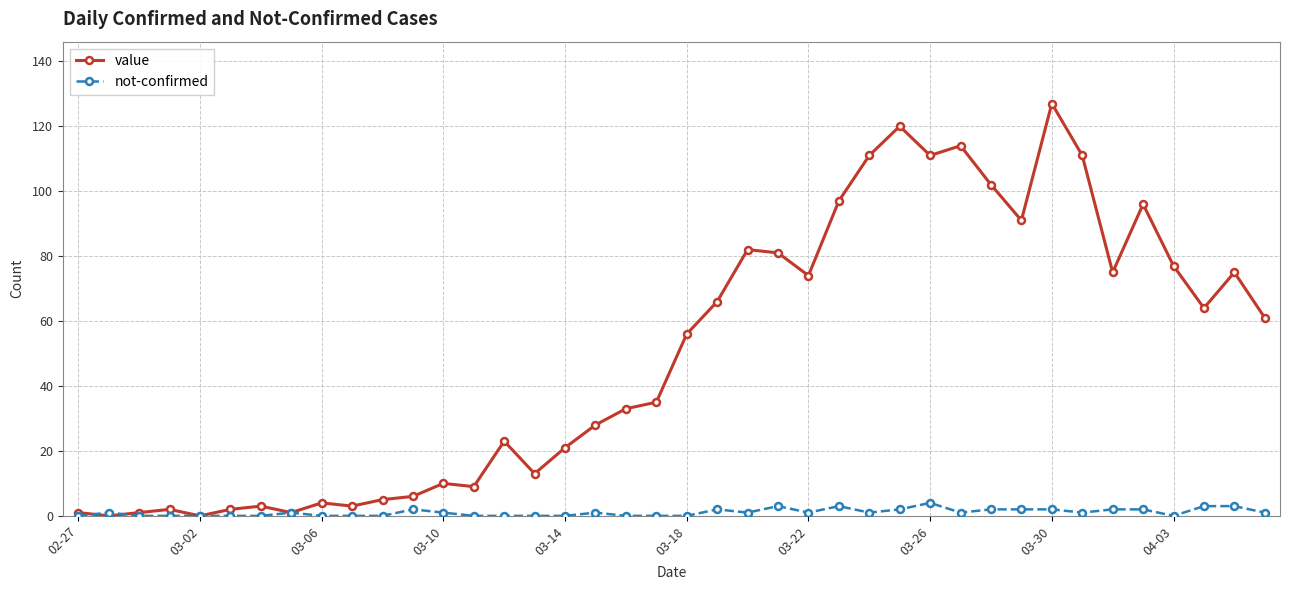

Which series has the largest total across all categories?

value